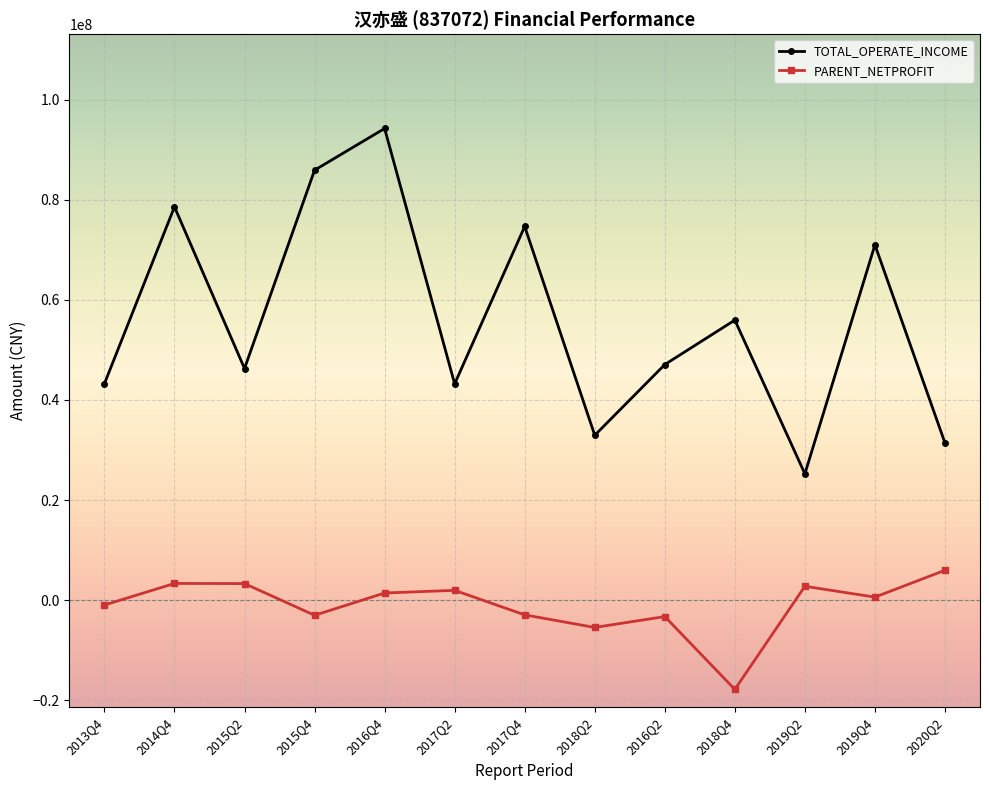

Which series has the widest spread of values?

TOTAL_OPERATE_INCOME